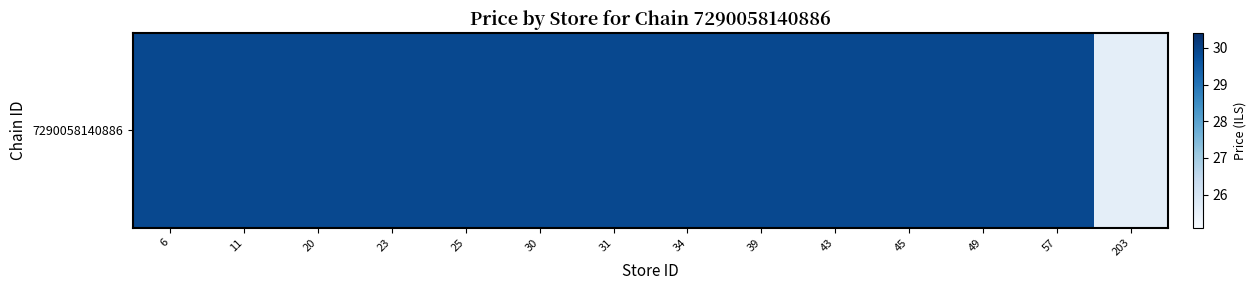

True or false: the data shows 29.9 at 25.

True